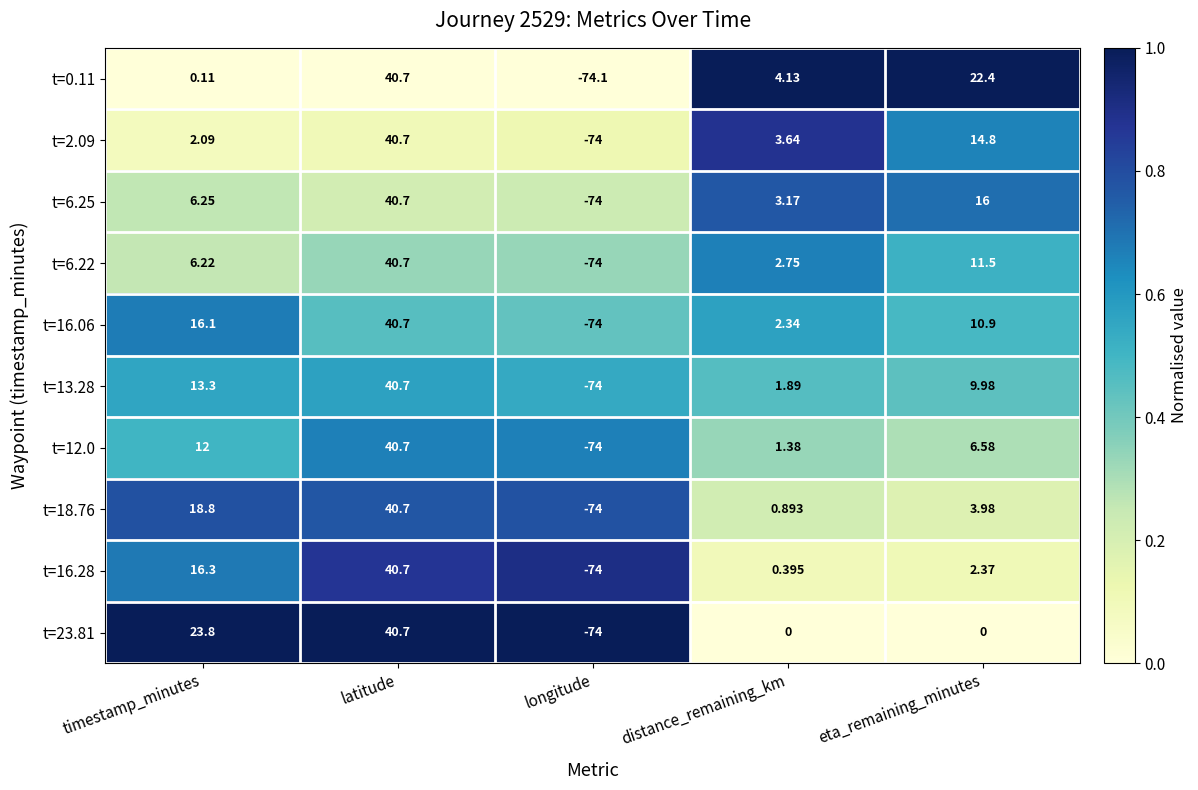

Is the value of t=6.25 at latitude greater than the value of t=16.28 at distance_remaining_km?

Yes